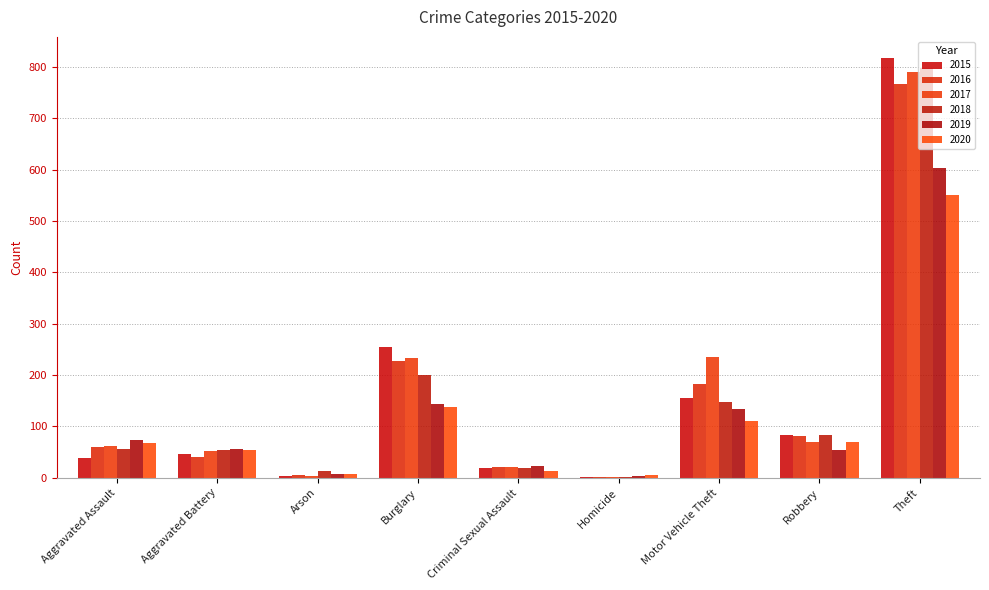

At which category is the sum across all series the highest?

Theft